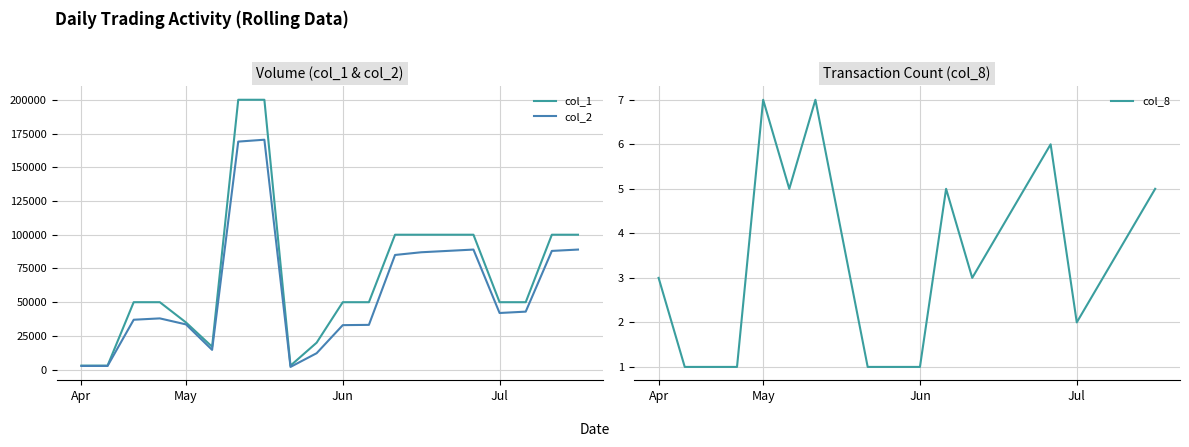

Which has a higher value, Apr or 14?

14